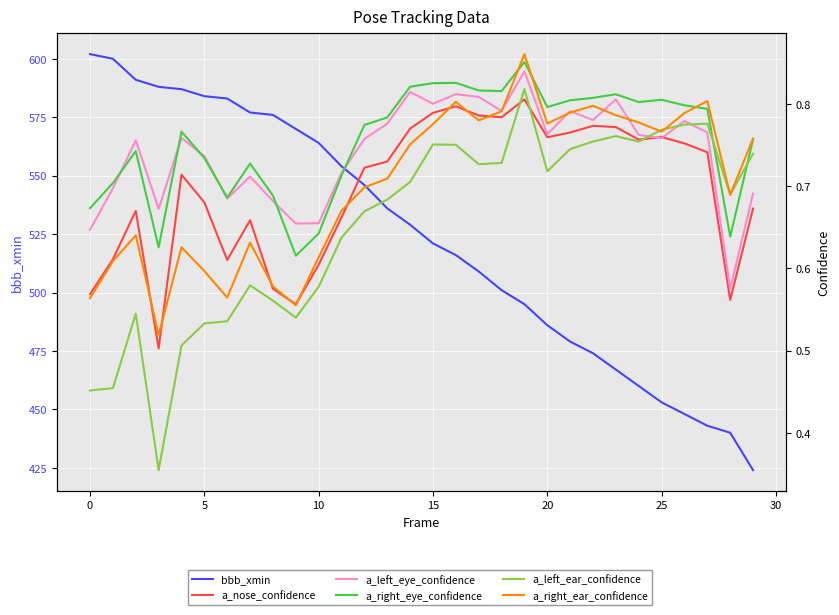

Between 9 and 27, which series saw the biggest shift?

bbb_xmin